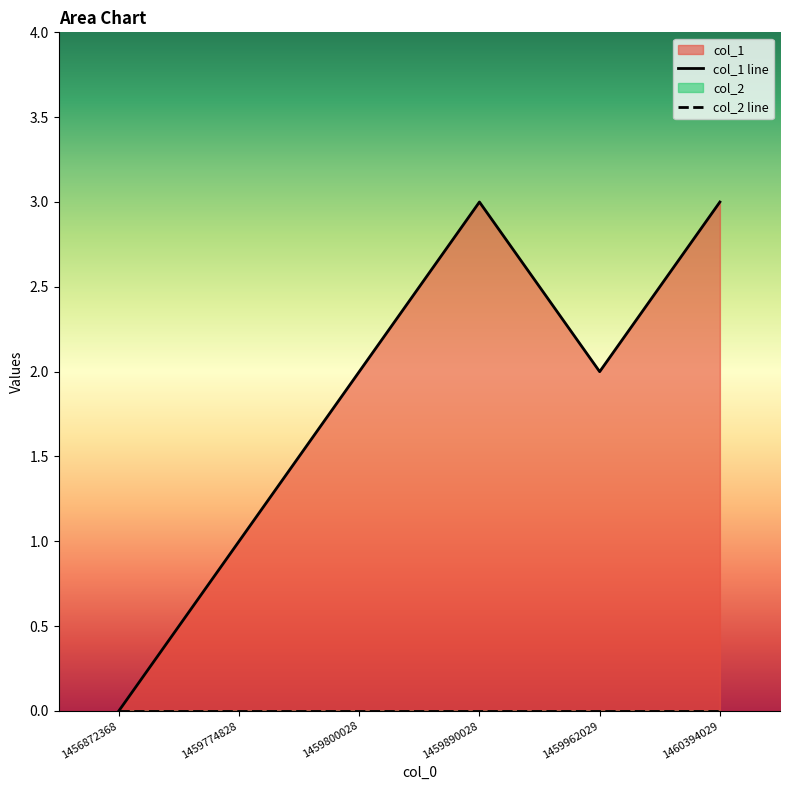

At how many categories does at least one series exceed 1?

4